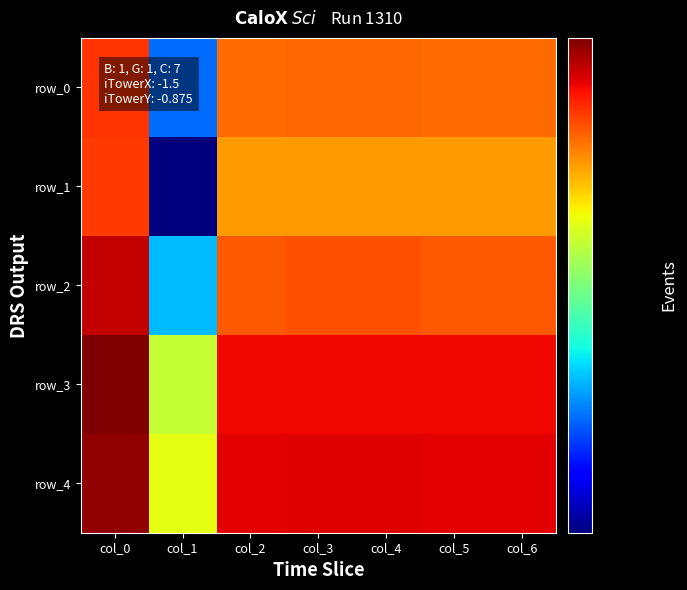

Is the value of row_0 at col_6 greater than the value of row_4 at col_5?

No